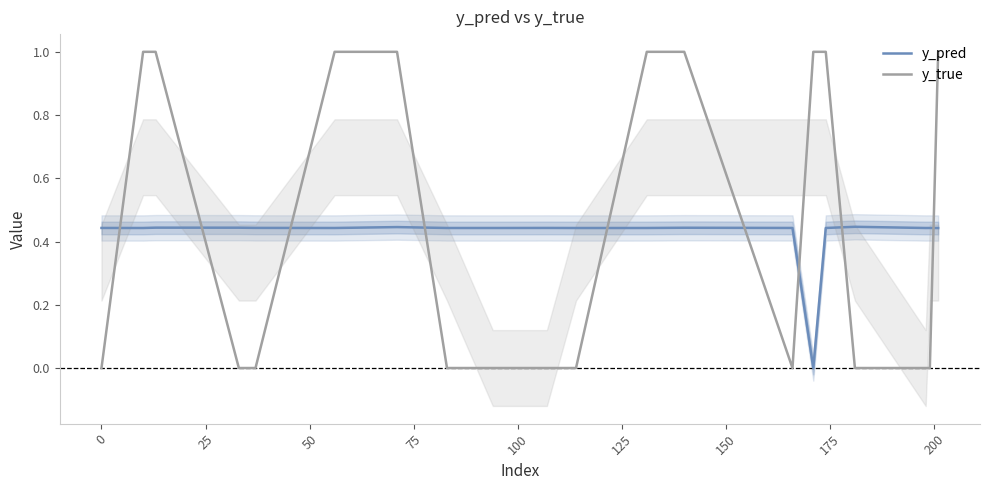

Reading left to right, transcribe all the data shown in this chart.

y_pred: 0.4	0.4	0.4	0.4	0.4	0.4	0.4	0.4	0.4	0.4	0.4	0.4	0.4	0.4	0.0	0.4	0.4	0.4	0.4	0.4
y_true: 0.0	1.0	1.0	0.0	0.0	1.0	1.0	0.0	0.0	0.0	0.0	1.0	1.0	0.0	1.0	1.0	0.0	0.0	0.0	1.0